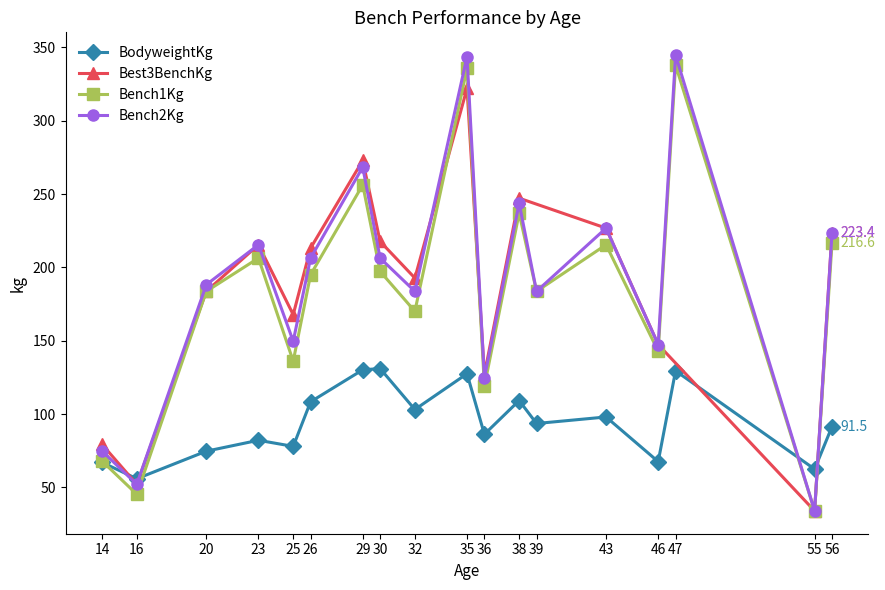

At which label does Bench2Kg reach its minimum?

55